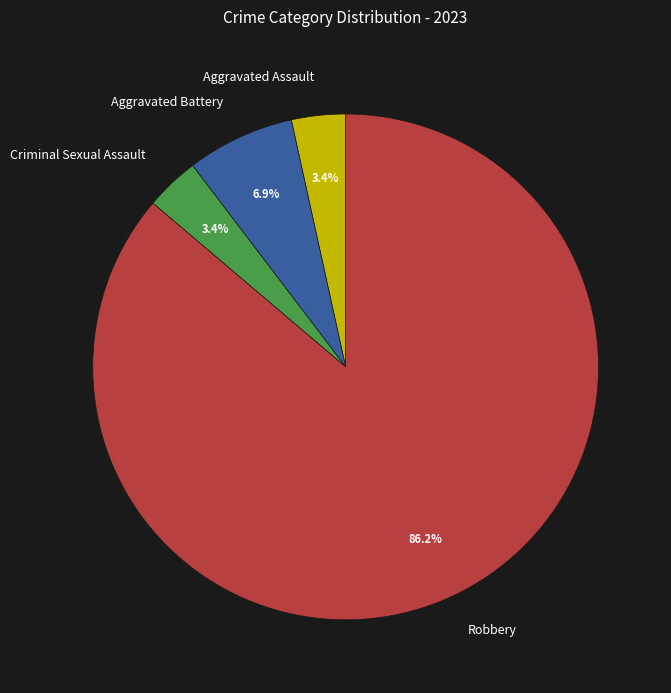

Is the sum of Aggravated Assault and Criminal Sexual Assault greater than half?

No